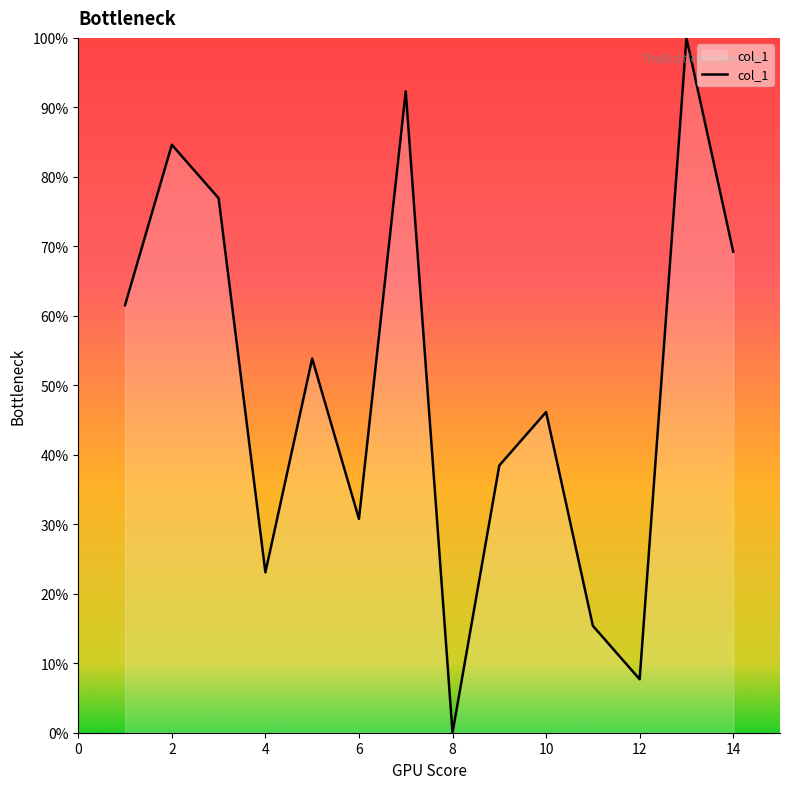

Reading left to right, transcribe all the data shown in this chart.

61.5	84.6	76.9	23.1	53.8	30.8	92.3	0.0	38.5	46.2	15.4	7.7	100.0	69.2